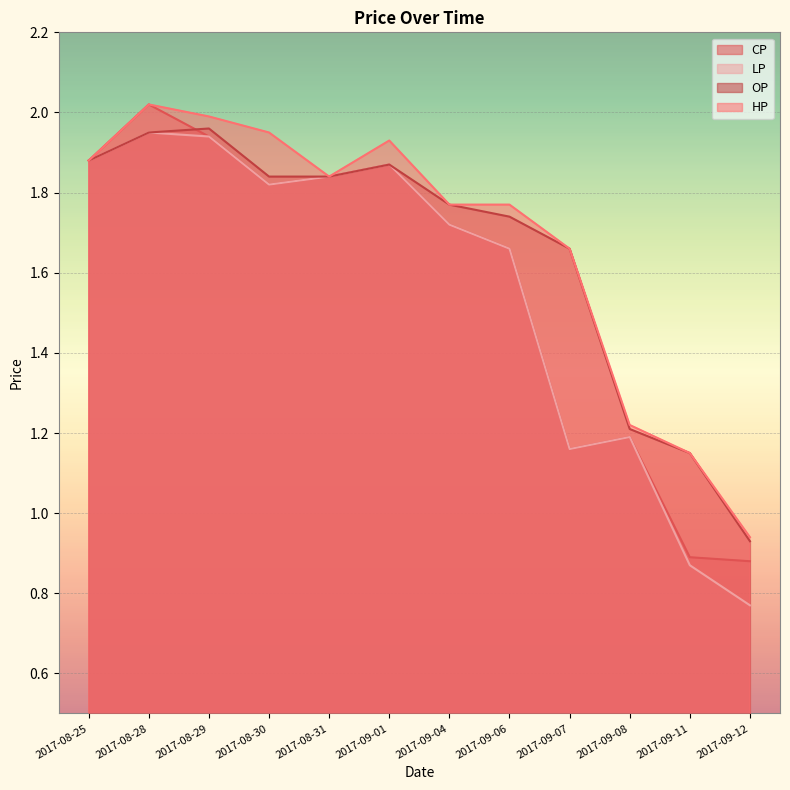

What is the average value of the HP series?

1.7